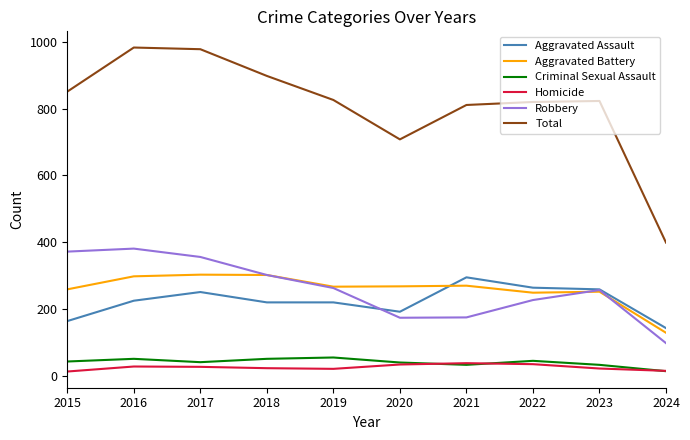

True or false: Criminal Sexual Assault and Total cross at least once.

False